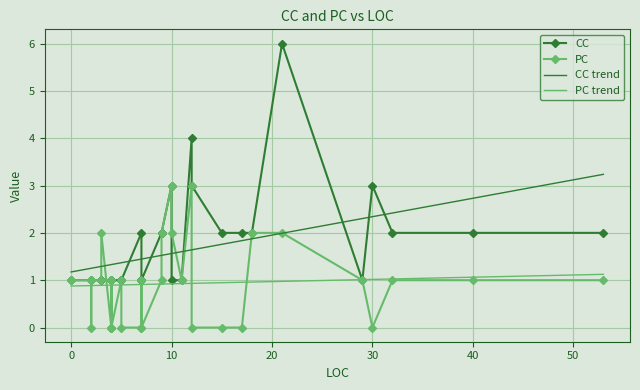

Reading left to right, what are all the values shown in this chart?

CC: 1	1	1	1	1	1	3	4	1	1	2	1	2	1	1	2	2	1	2	1	1	3	6	1	2	1	1	2	1	1	1	3	1	1	1	1	1	2	1	2
PC: 1	1	0	0	0	2	3	3	1	1	0	1	1	0	1	2	0	2	2	1	0	0	2	1	1	1	1	0	1	1	0	0	1	1	0	1	1	1	1	1